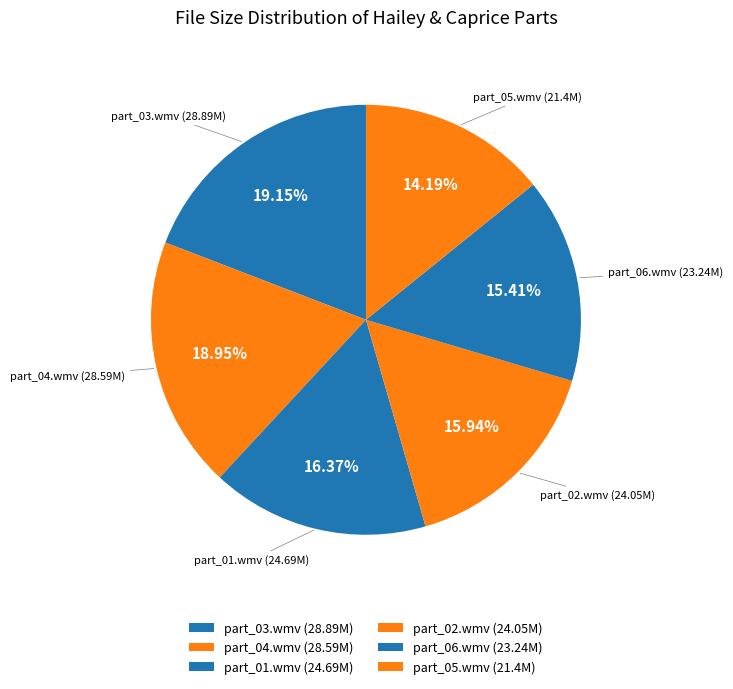

What is the smallest slice in the pie chart?

part_05.wmv (21.4M)